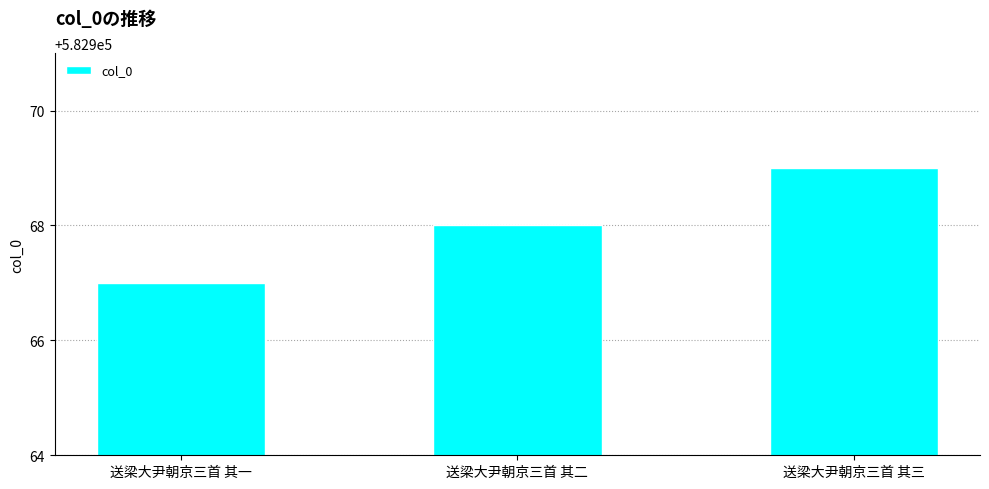

What position from the right is 送梁大尹朝京三首 其一?

3